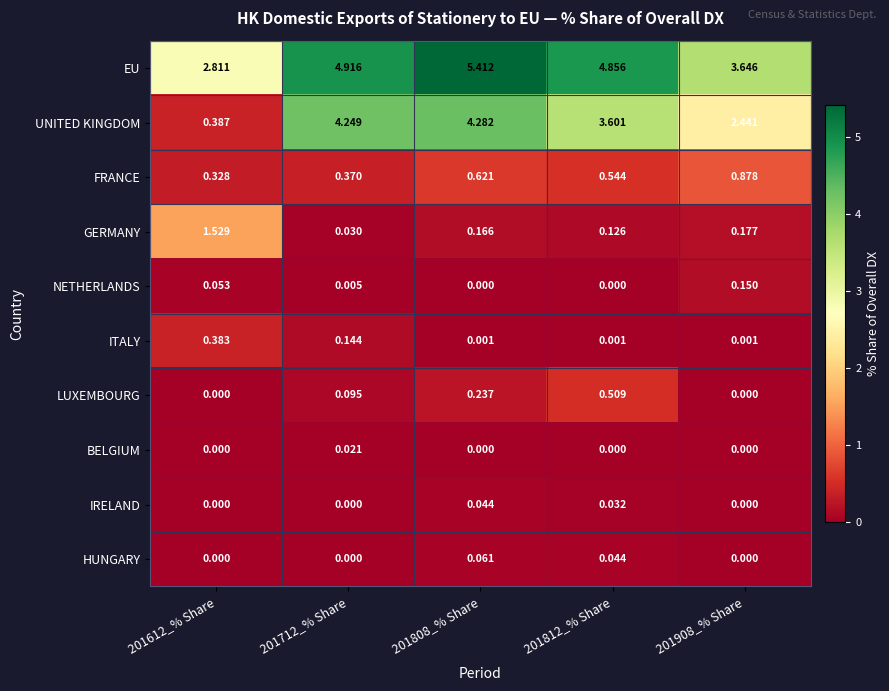

At how many categories does at least one series exceed 0?

5